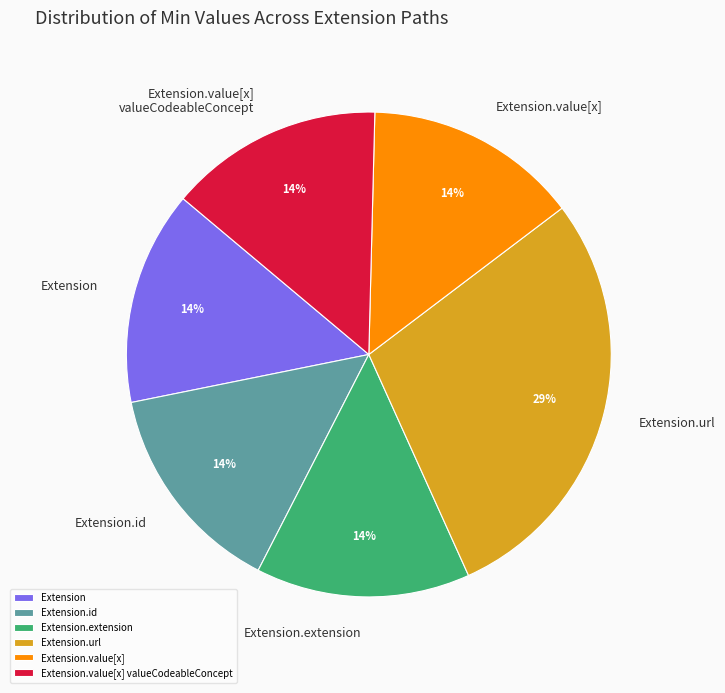

How many segments does this pie chart have?

6